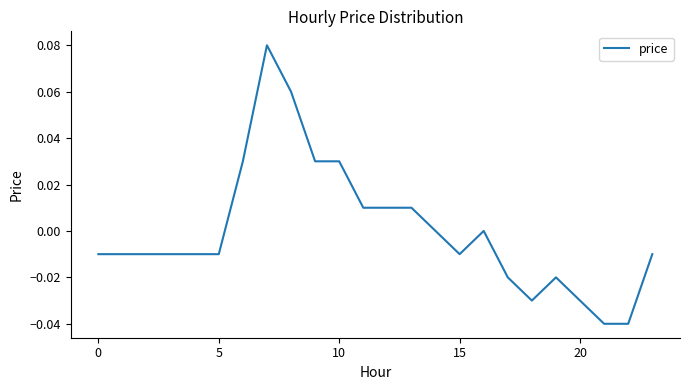

Does the chart display data point markers on the line(s)?

No